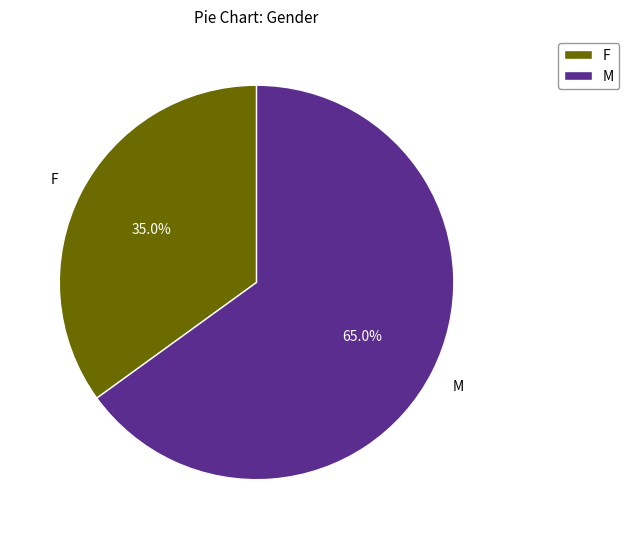

The F slice represents 35% of the pie. True or false?

True